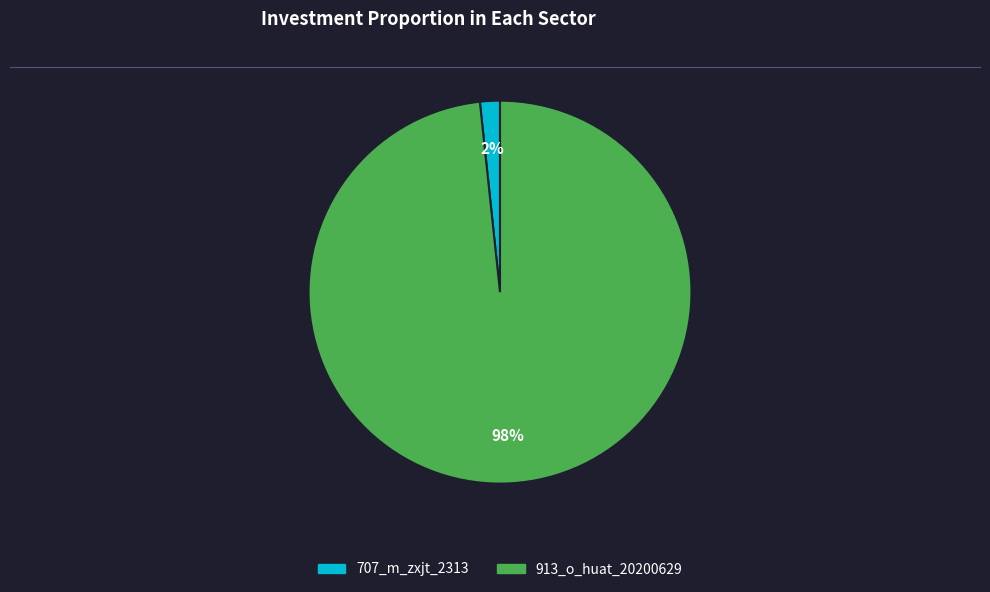

How many segments does this pie chart have?

2